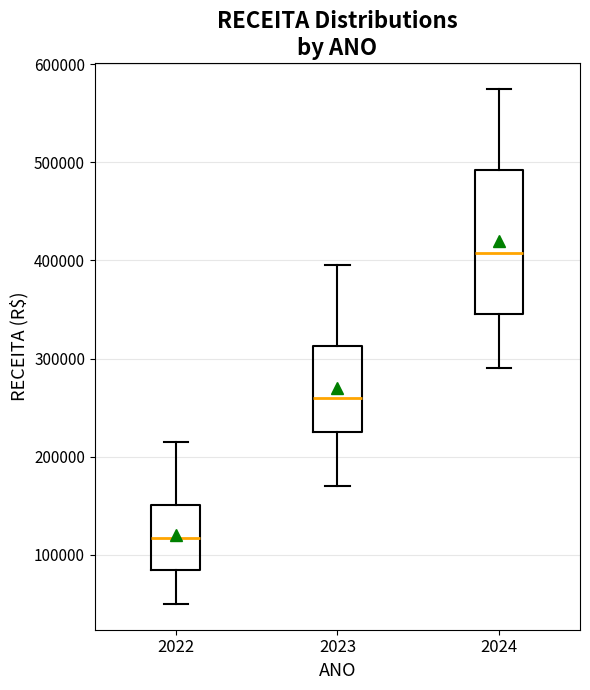

Which box's median line is the lowest?

2022